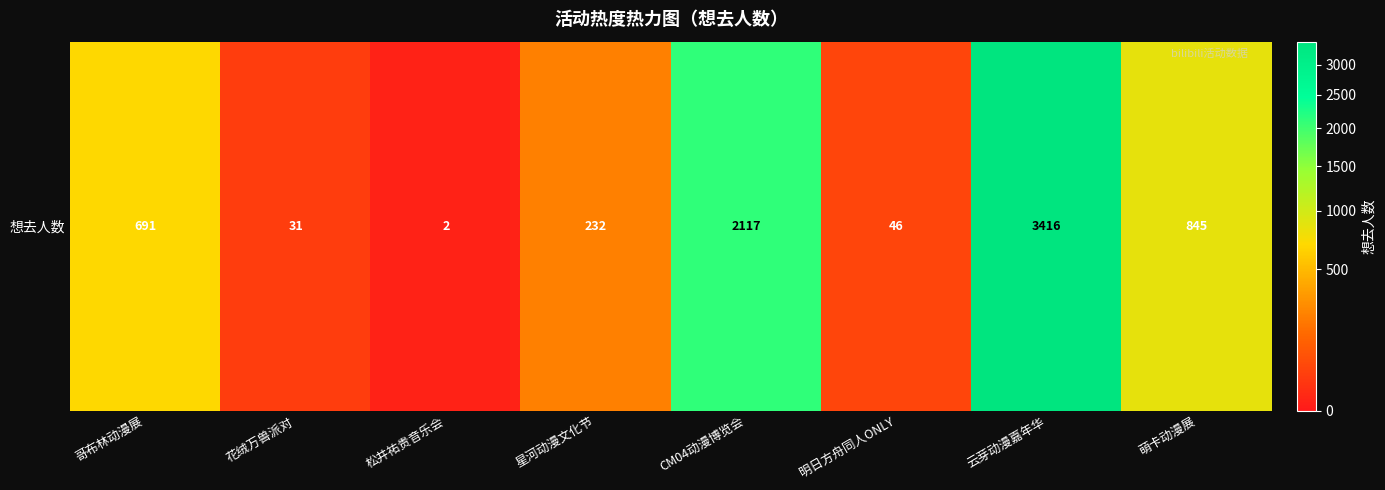

How many data points does each series have?

8